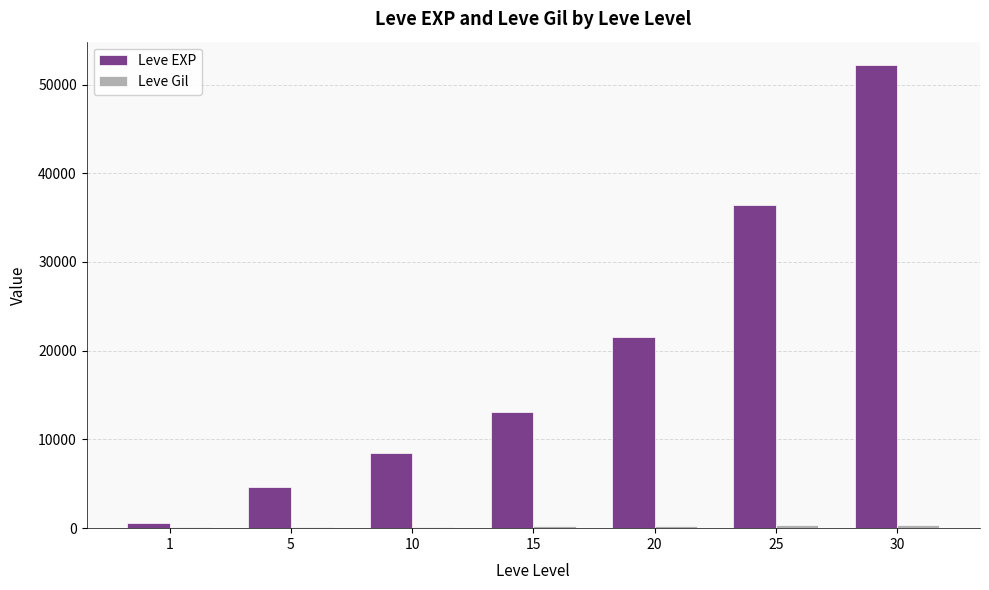

What is the greatest value displayed?

52220